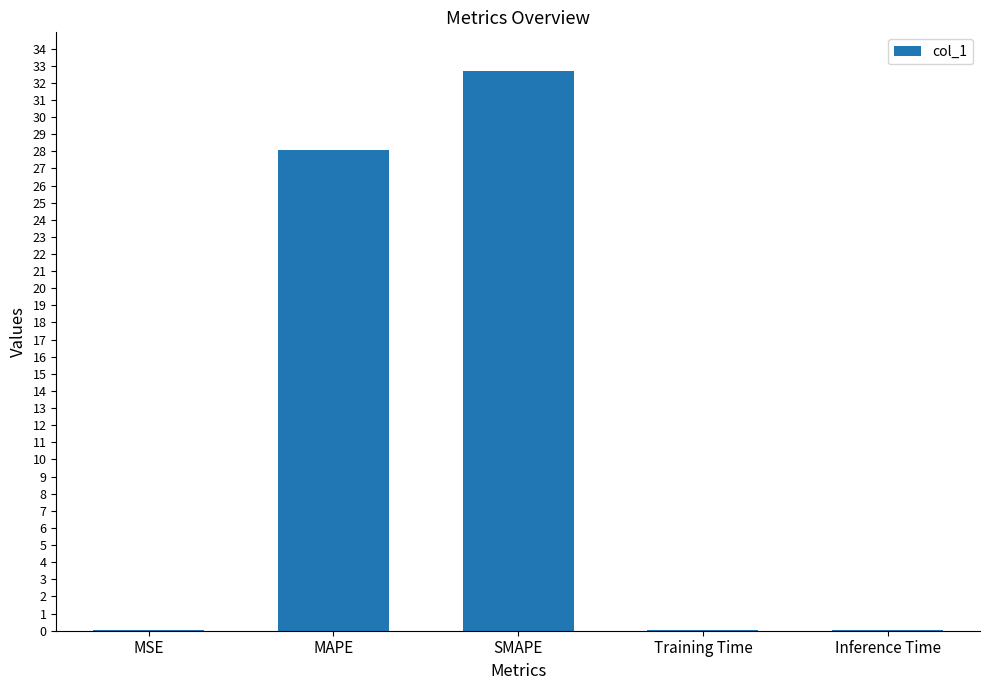

What is the sum of all values?

60.9